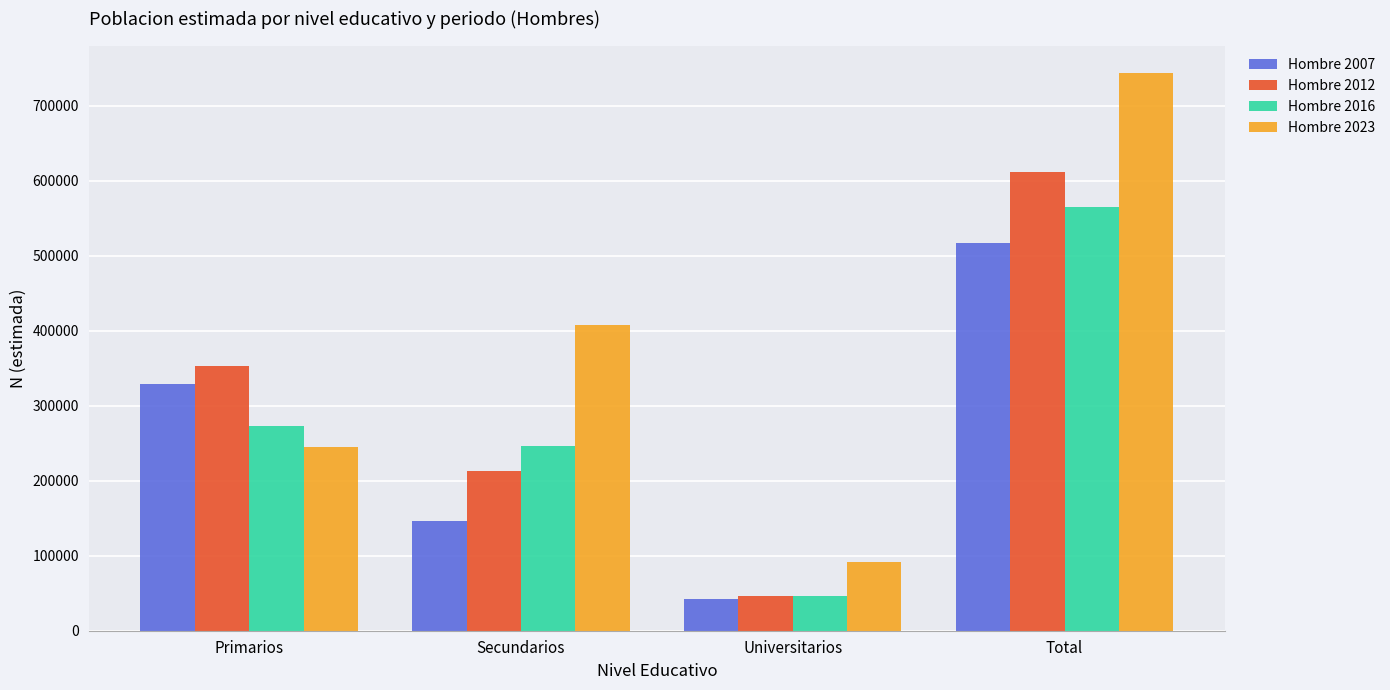

True or false: Hombre 2007 has a value of 194863 at Primarios.

False